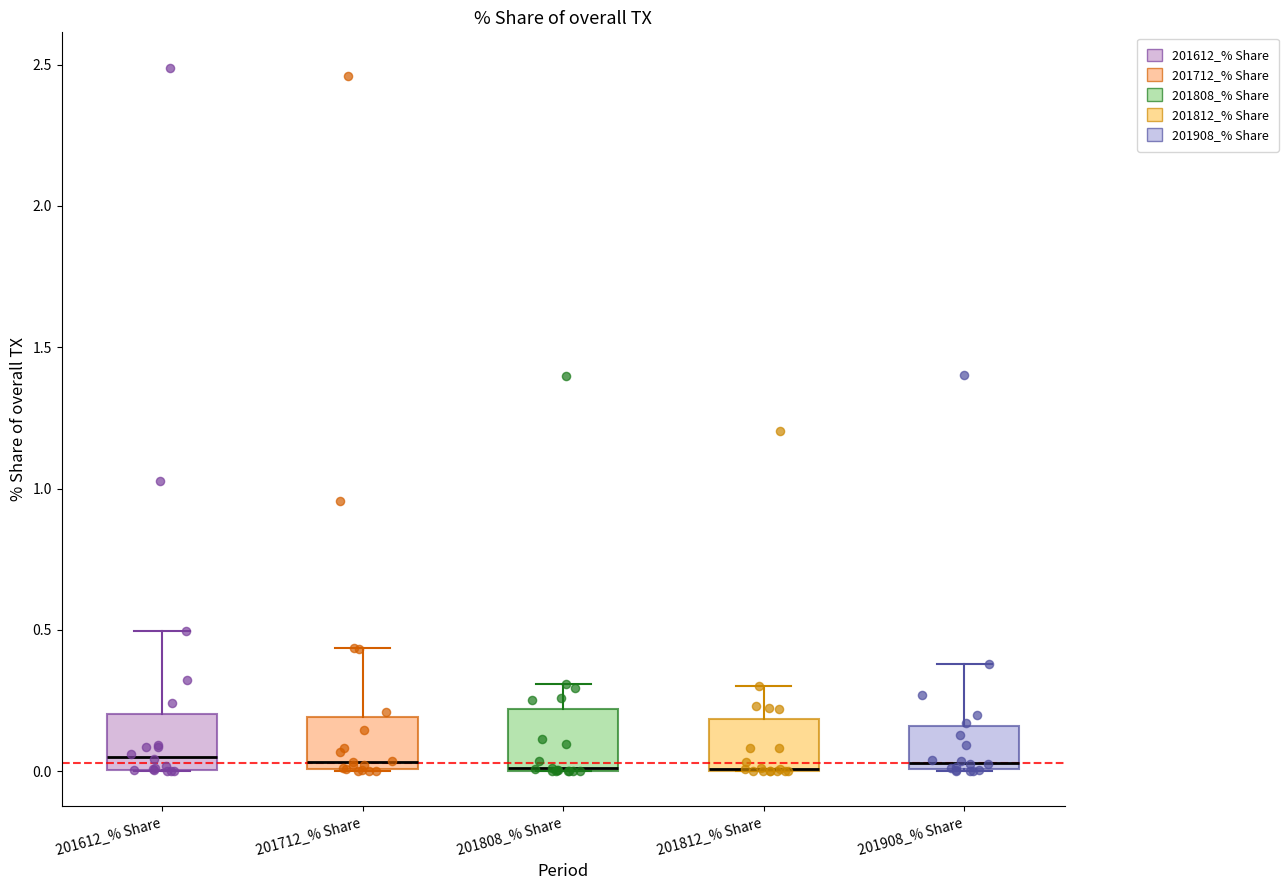

Where does the upper whisker of the box for 201808_% Share end on the y-axis? The values are not printed on the chart, so give them approximately, as read against the axis.

0.30